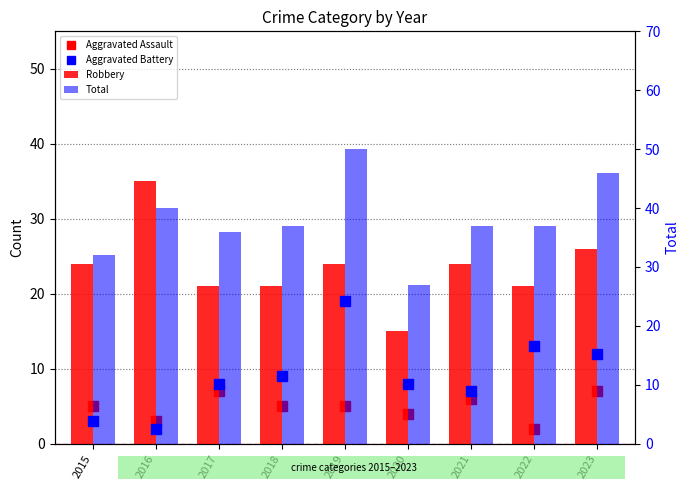

Is the value of Total at 2018 greater than the value of Robbery at 2020?

Yes